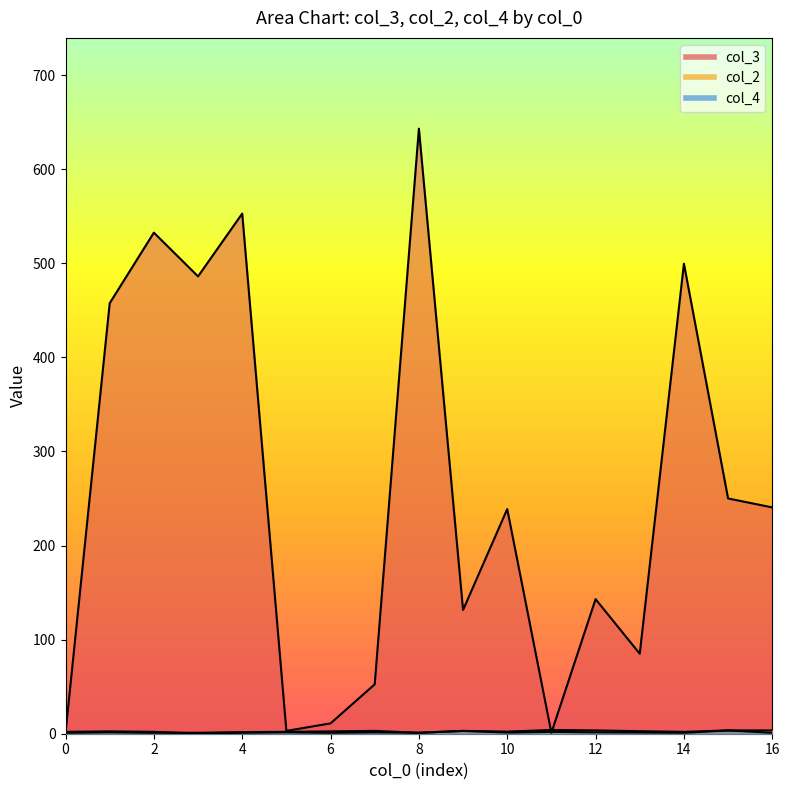

The value of col_3 at 3 is 482. True or false?

True